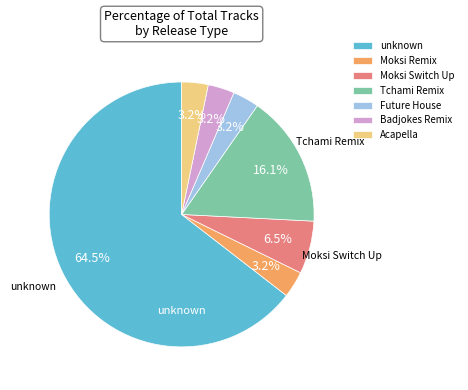

Does any single category account for the majority?

Yes